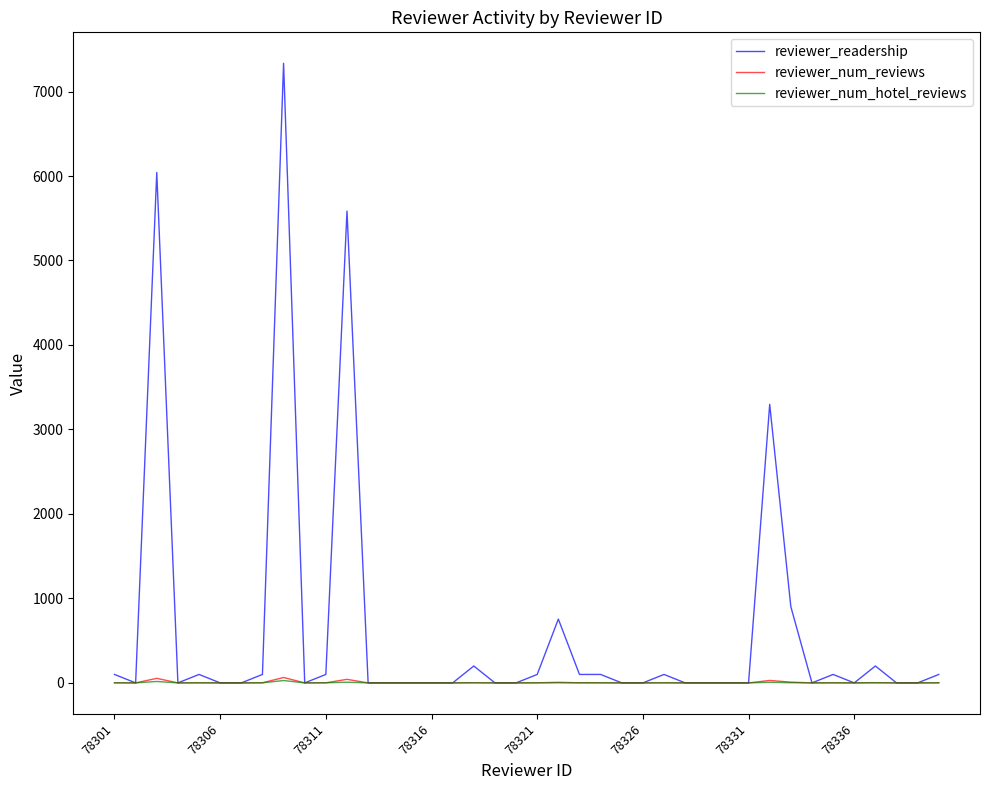

Which series has the largest total across all categories?

reviewer_readership